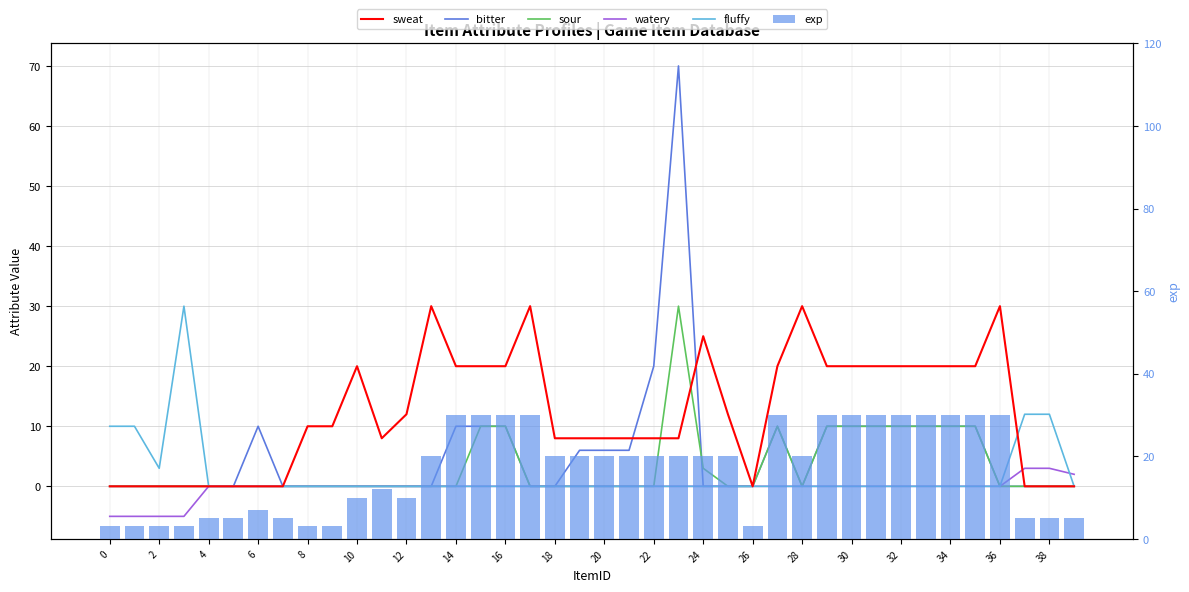

What value does the sour series have at 23?

30